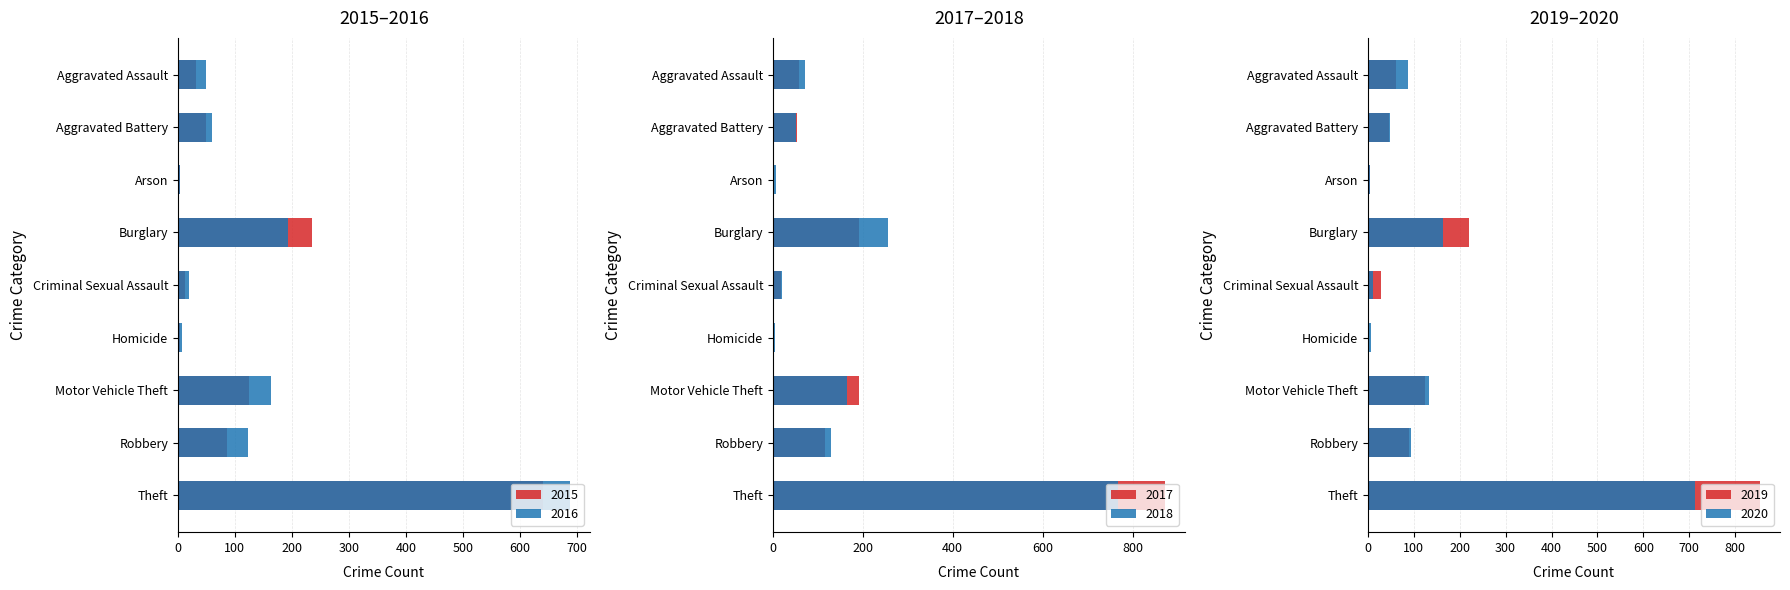

What is the spread (max minus min) of values at Robbery?

43